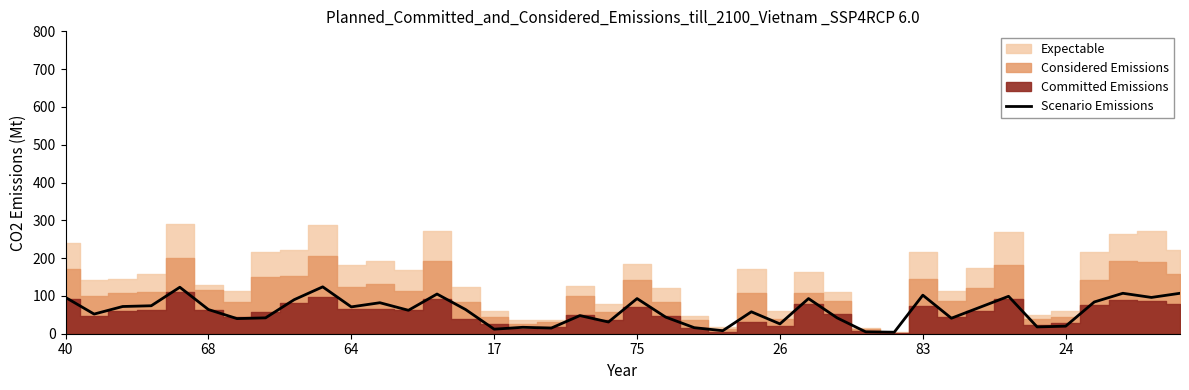

How many data points are less than 64?

20